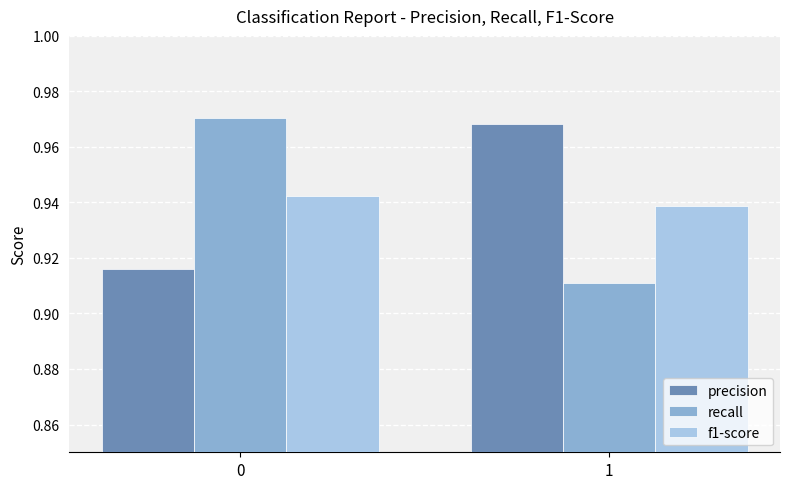

Which series has the widest spread of values?

recall